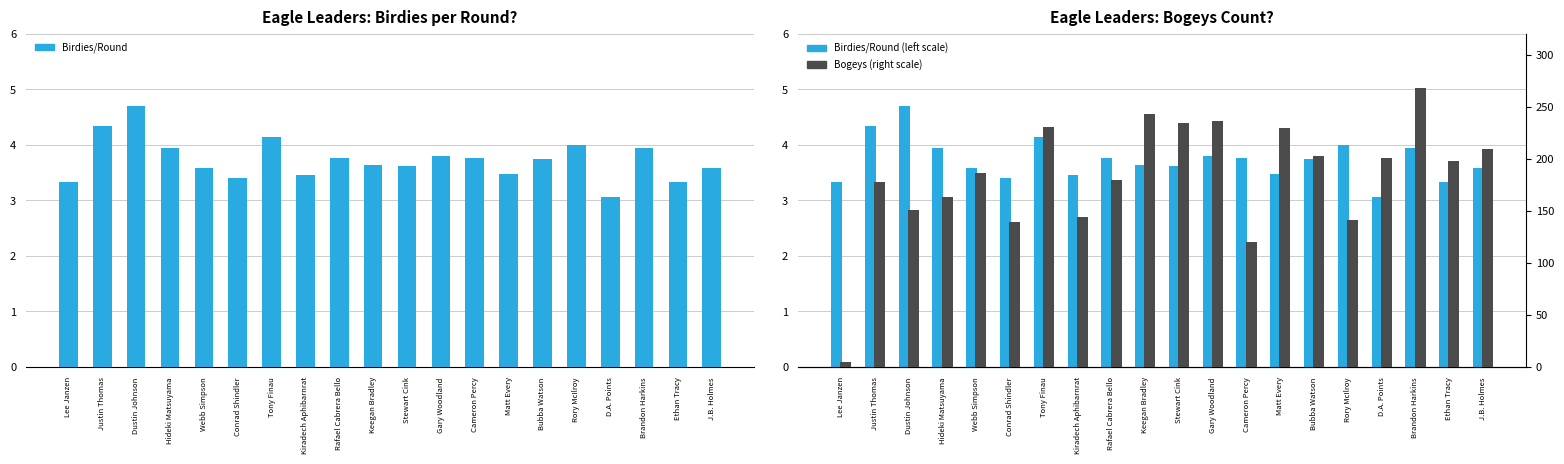

Where does the Bogeys (right scale) series first go above 198?

Tony Finau